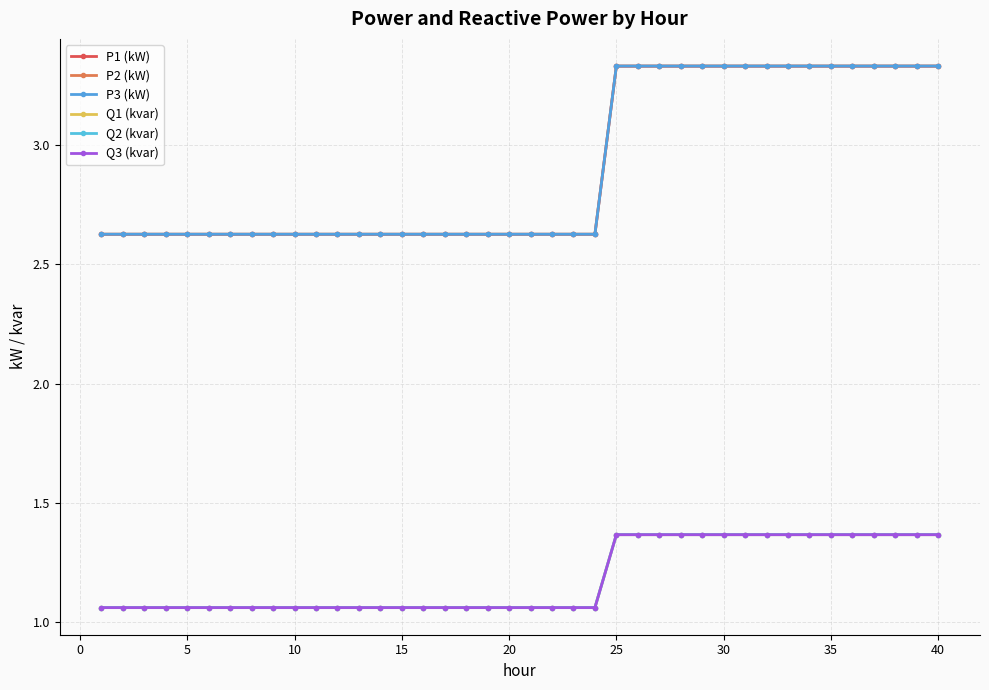

True or false: Q2 (kvar) and P2 (kW) intersect in this chart.

False